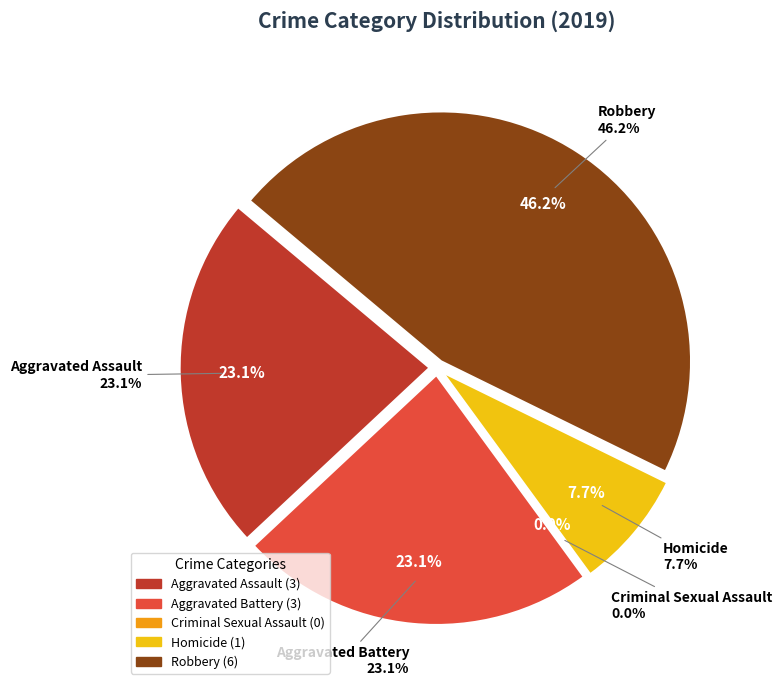

Count the number of slices in the pie.

5